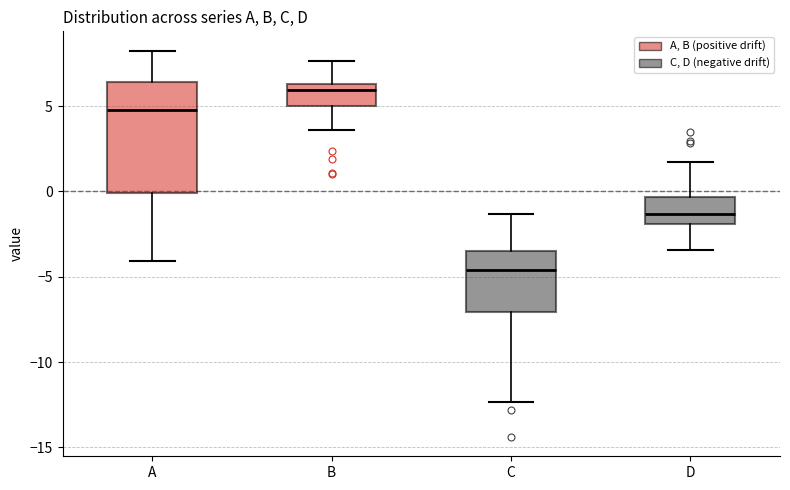

Where does the median line of the box for C sit on the y-axis? The values are not printed on the chart, so give them approximately, as read against the axis.

-4.5